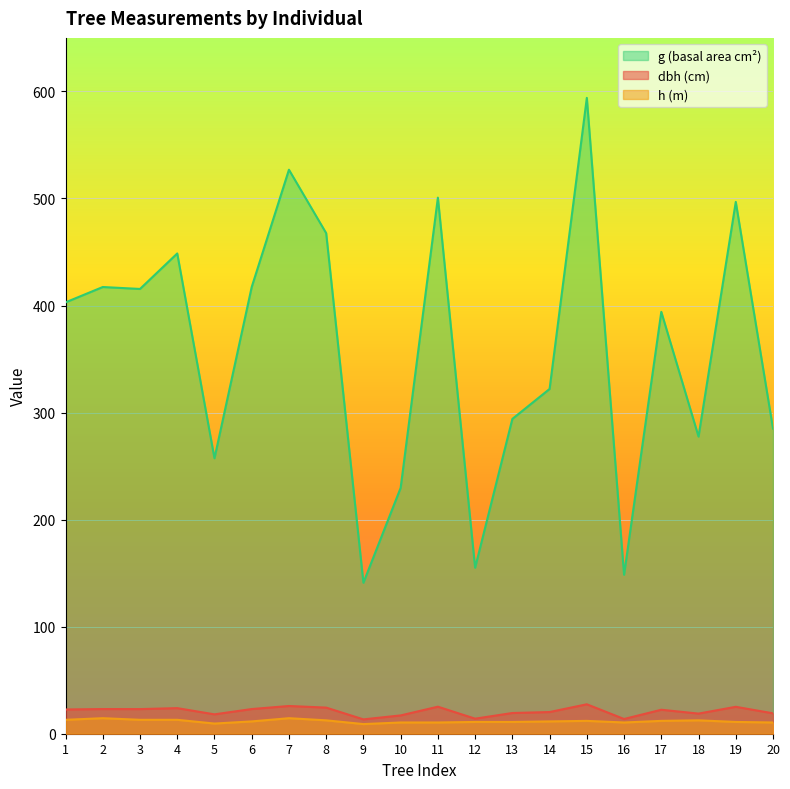

The value of dbh at 20 is 19.1. True or false?

True